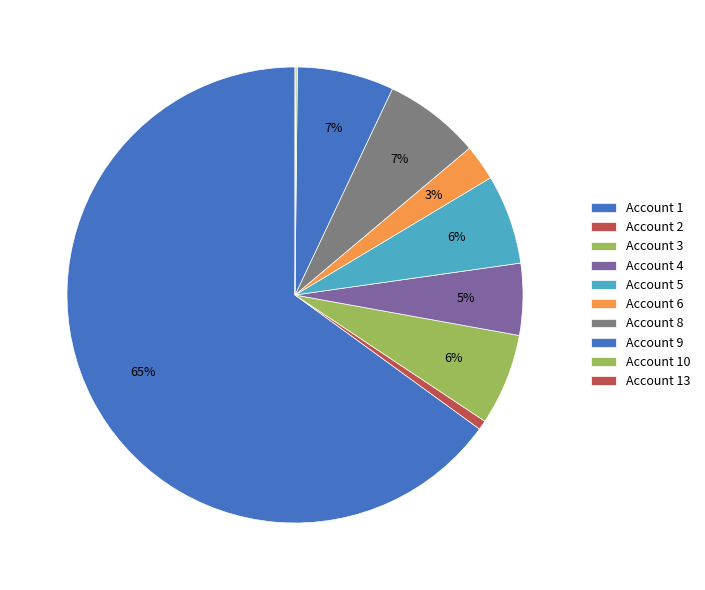

Does any single category account for the majority?

Yes